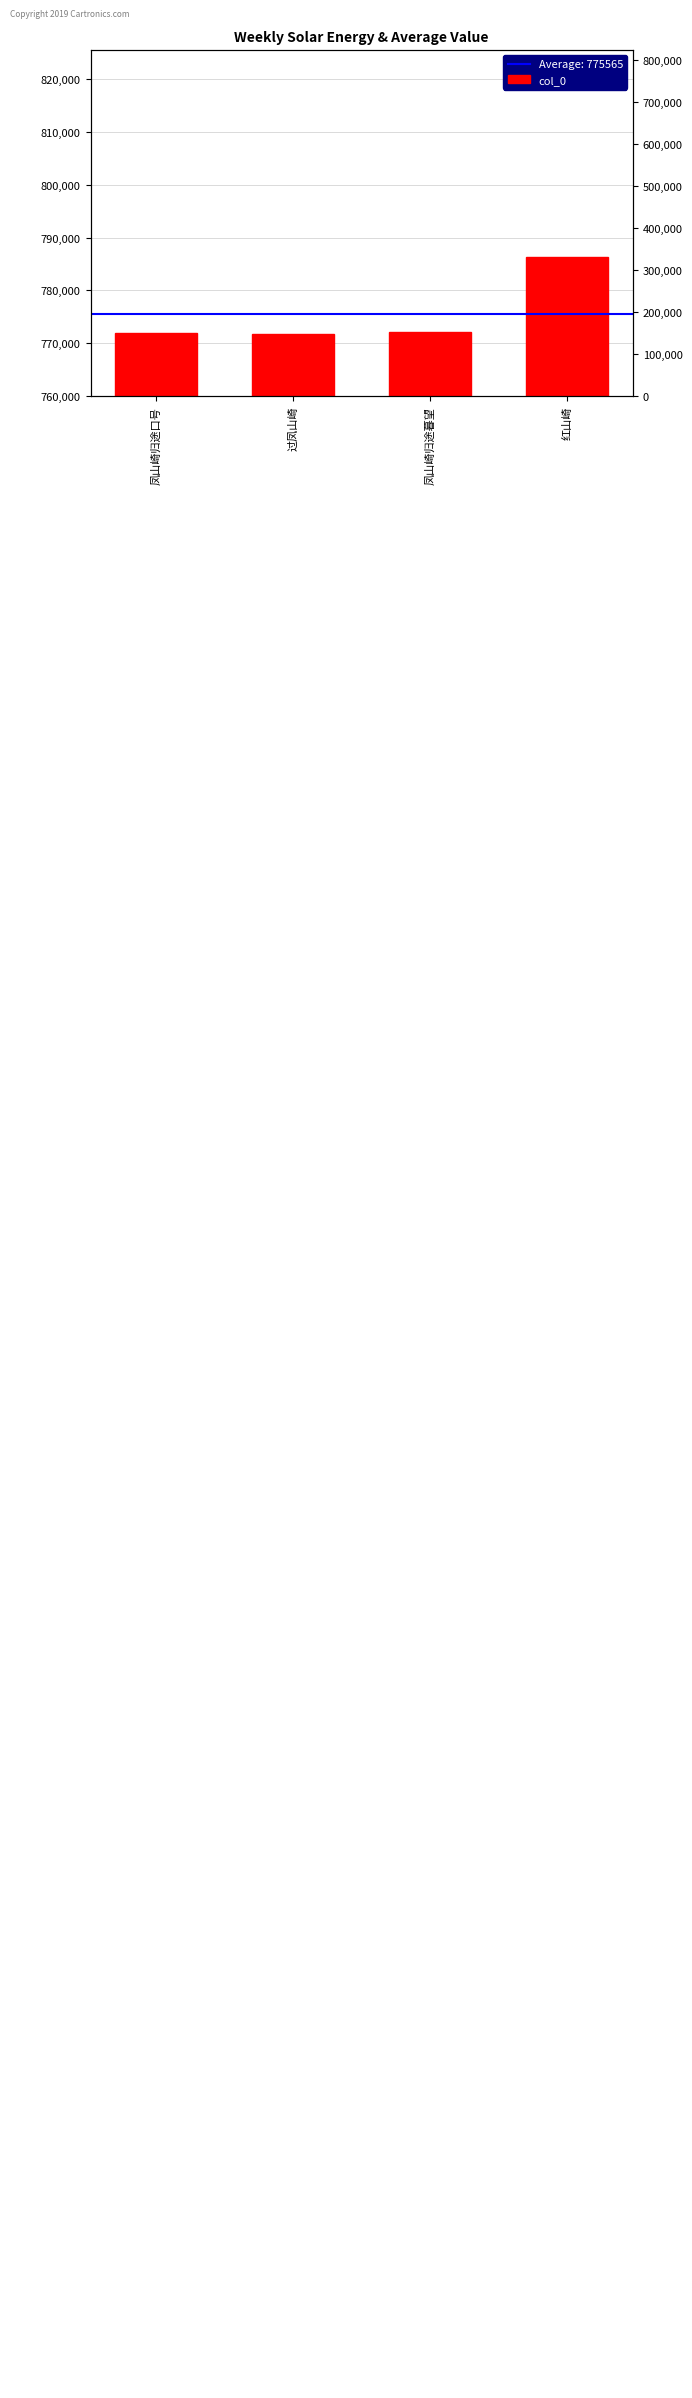

What is the change in value from 过凤山崎 to 红山崎?

+14488